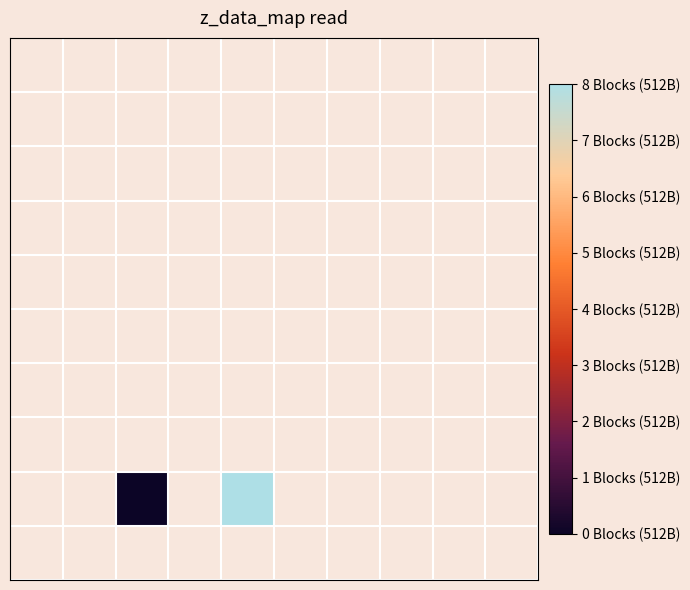

Which has a higher value, 0 or 9?

9